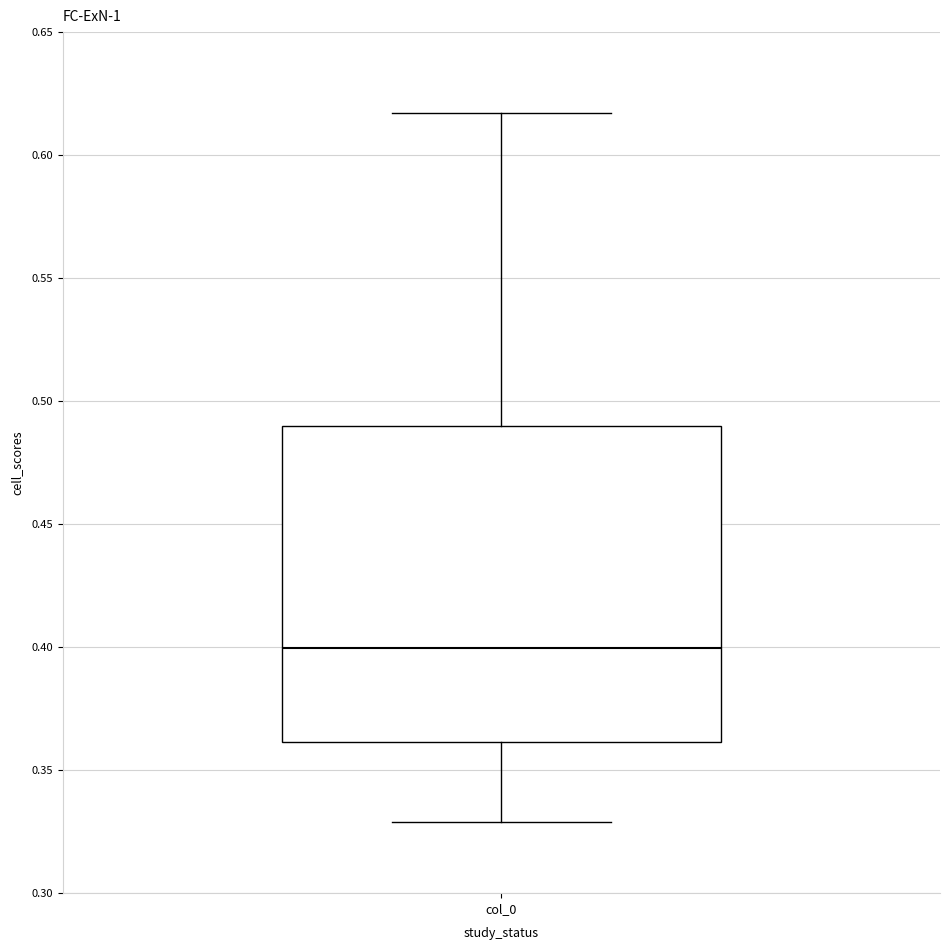

Where does the lower whisker of the box for col_0 end on the y-axis? The values are not printed on the chart, so give them approximately, as read against the axis.

0.330